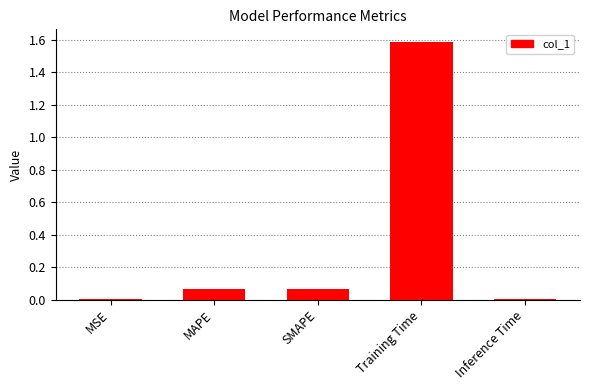

What is the sum of the values at Training Time and MSE?

1.6